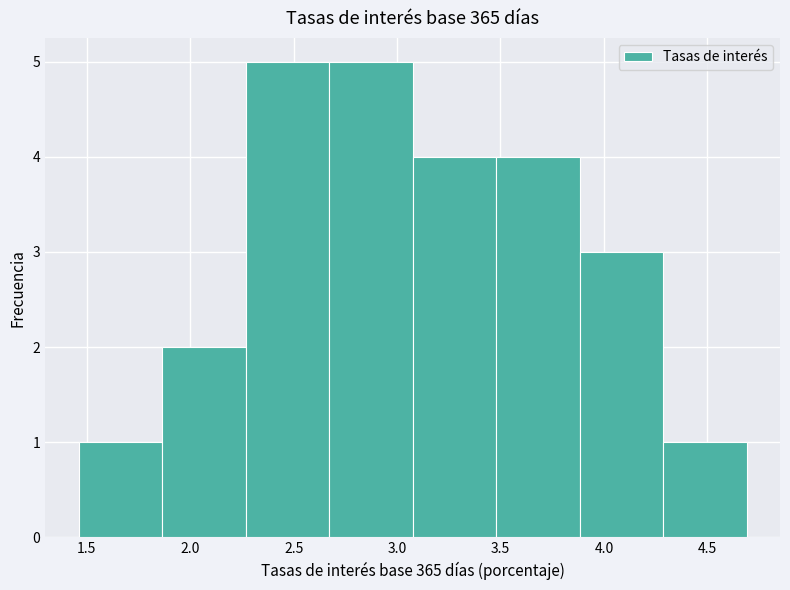

Reading left to right, list every bar in this chart as the range it spans on the x-axis followed by its height. Neither the bar edges nor the heights are printed on the chart, so give them approximately, as read against the axes.

1.45 to 1.85: 1
1.85 to 2.25: 2
2.25 to 2.65: 5
2.65 to 3.10: 5
3.10 to 3.50: 4
3.50 to 3.90: 4
3.90 to 4.30: 3
4.30 to 4.70: 1